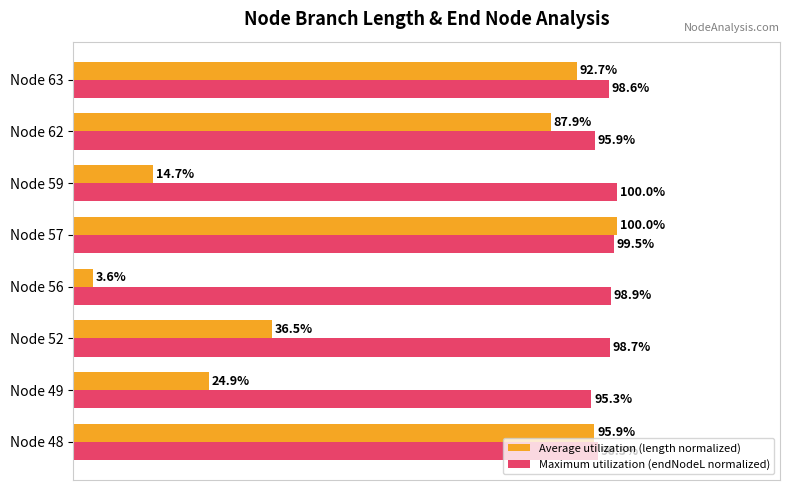

Rank the series by their average value, from highest to lowest.

Maximum utilization (endNodeL normalized), Average utilization (length normalized)